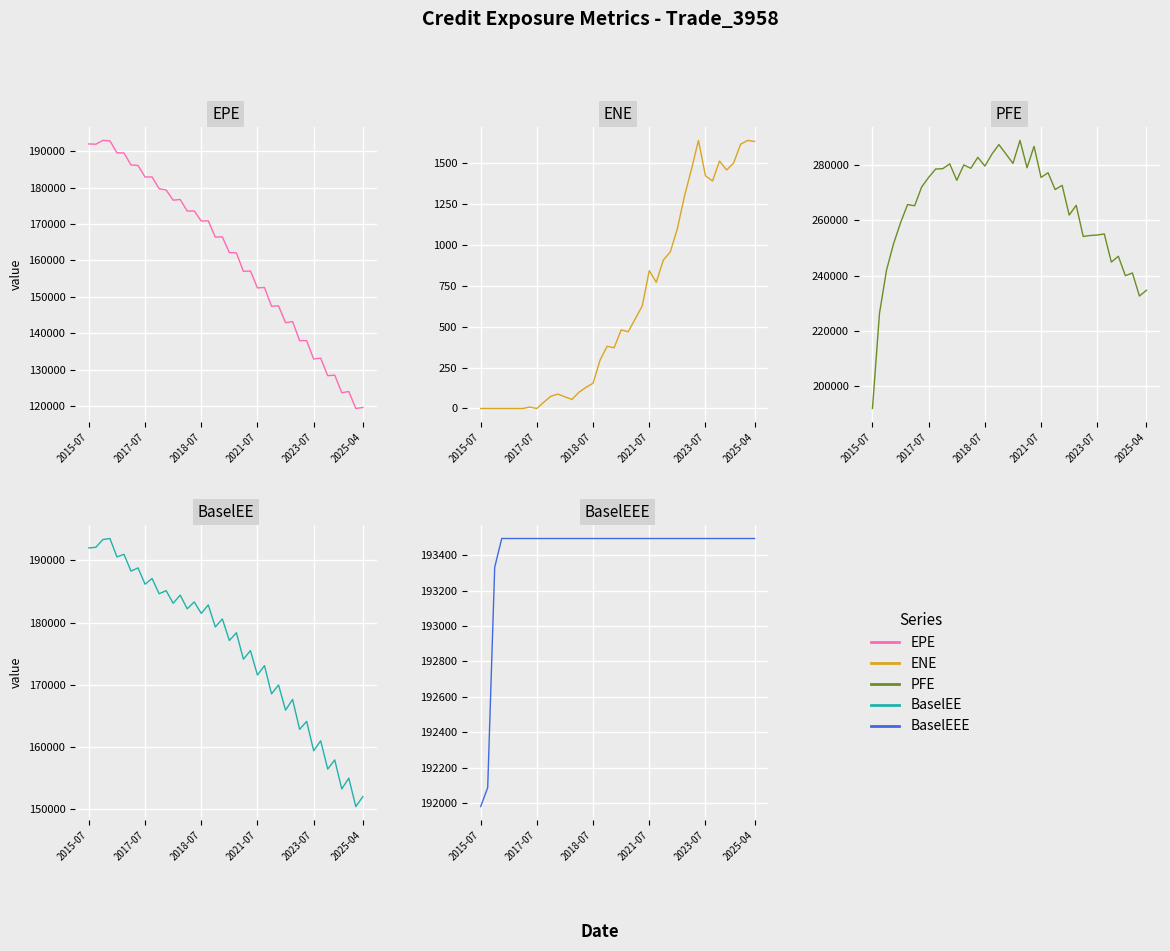

Which series has the widest spread of values?

PFE